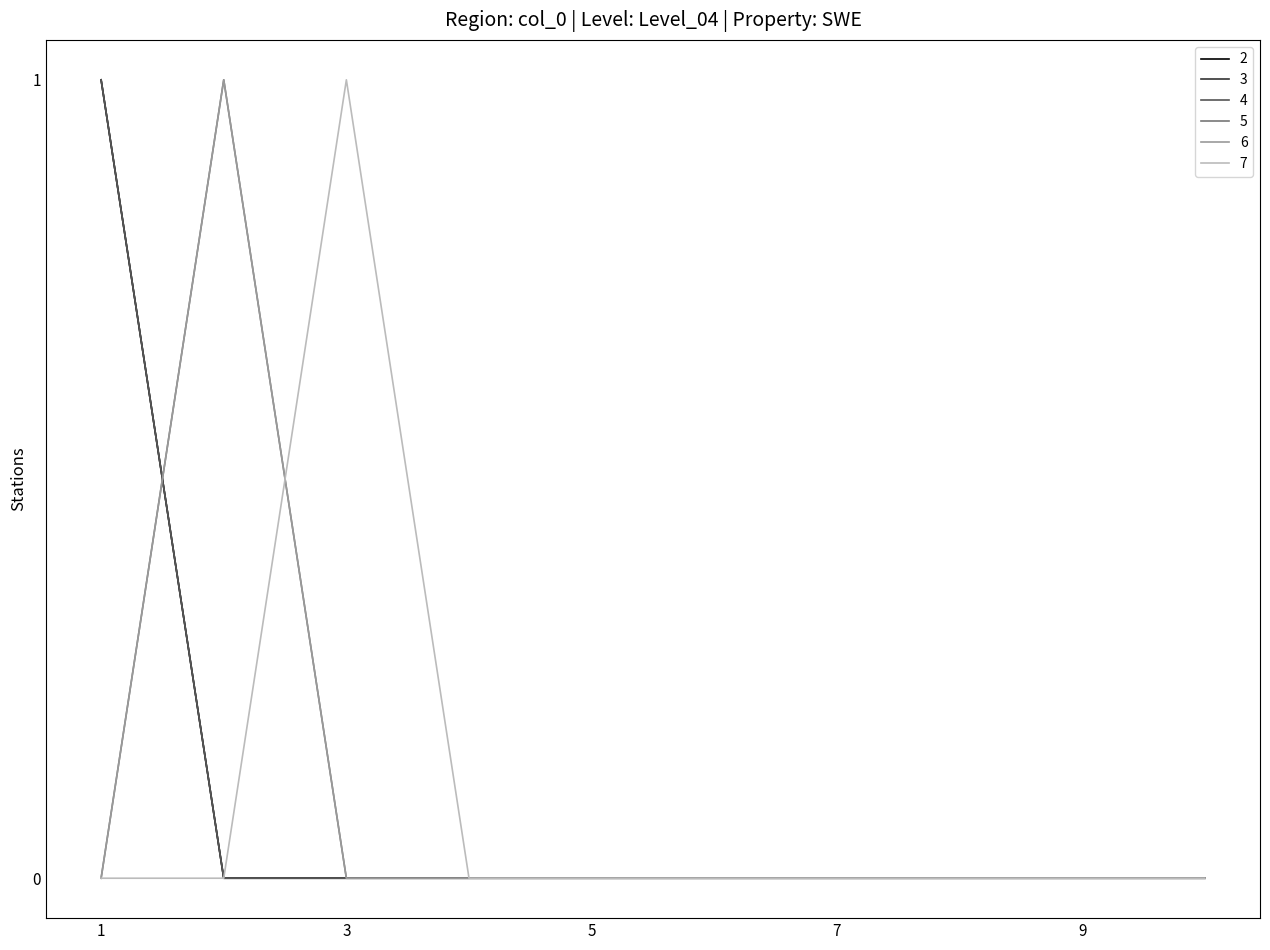

Where is the first local maximum for 5?

2